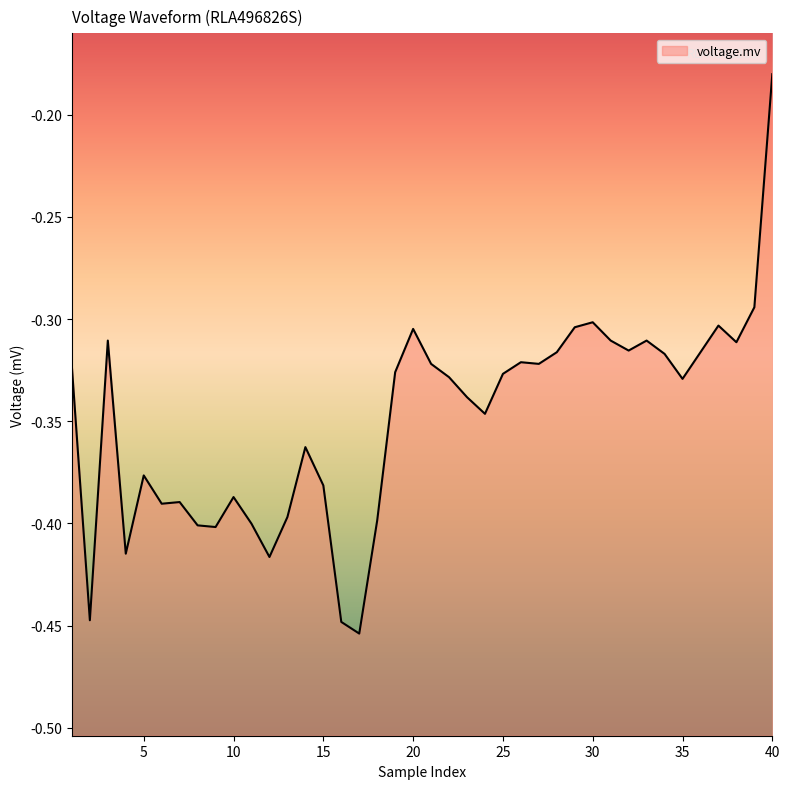

True or false: the data shows -0.4 at 12.

True